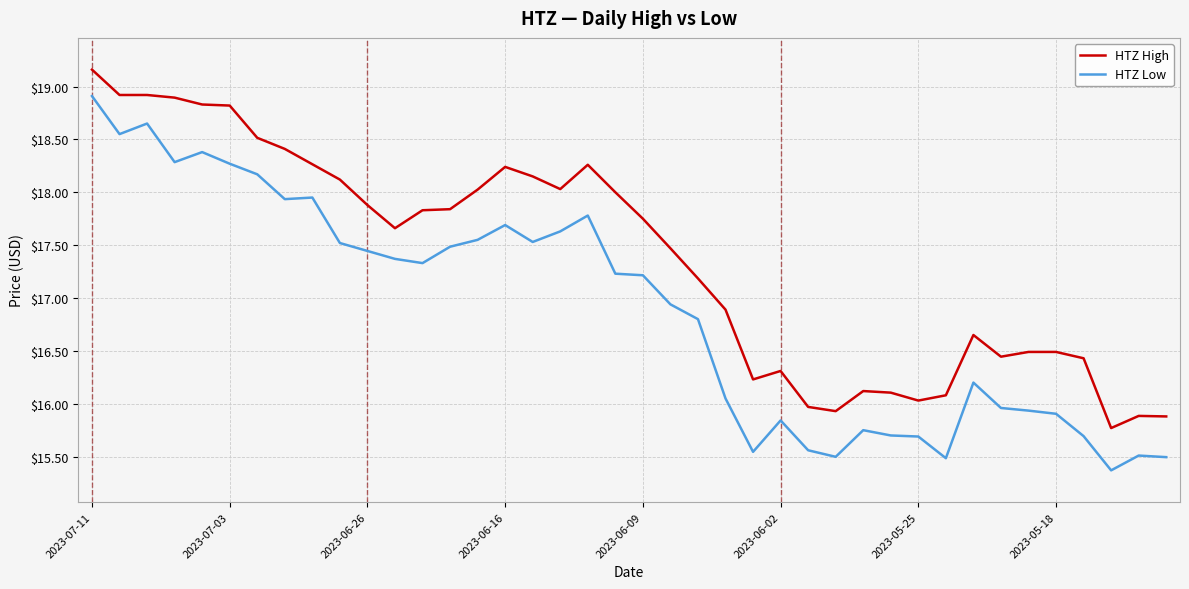

What is the difference between the maximum and minimum values in the HTZ High series?

3.4